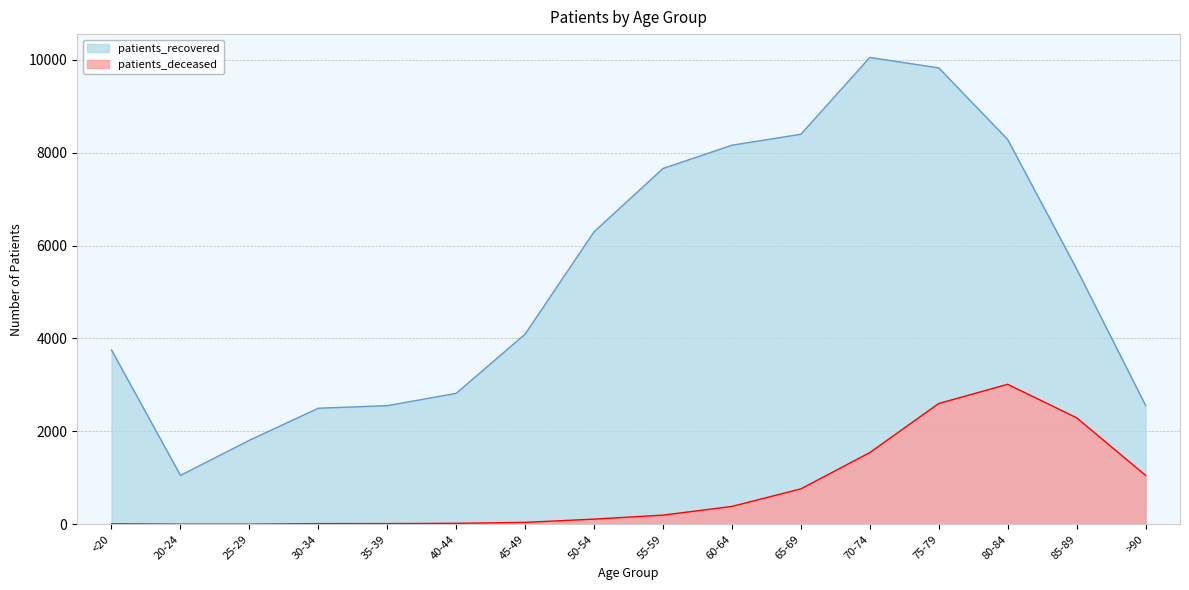

What position from the left is <20?

1